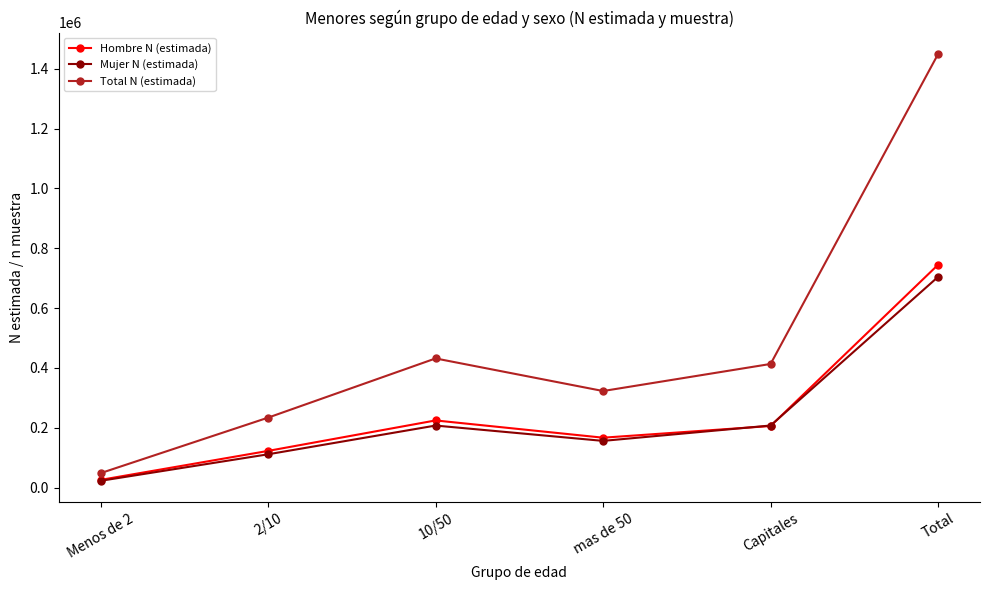

What is the label of the 2nd point from the left?

2/10